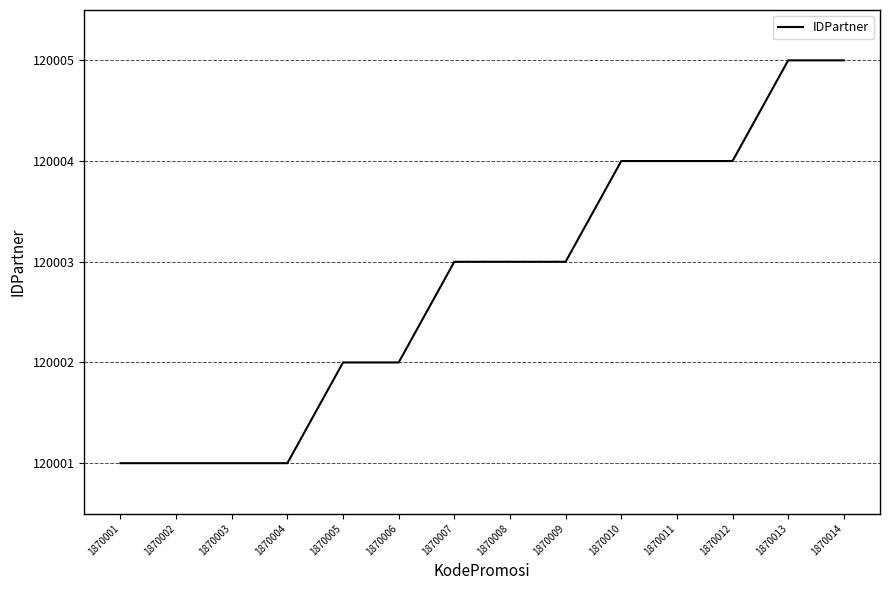

Count the number of categories in the chart.

14